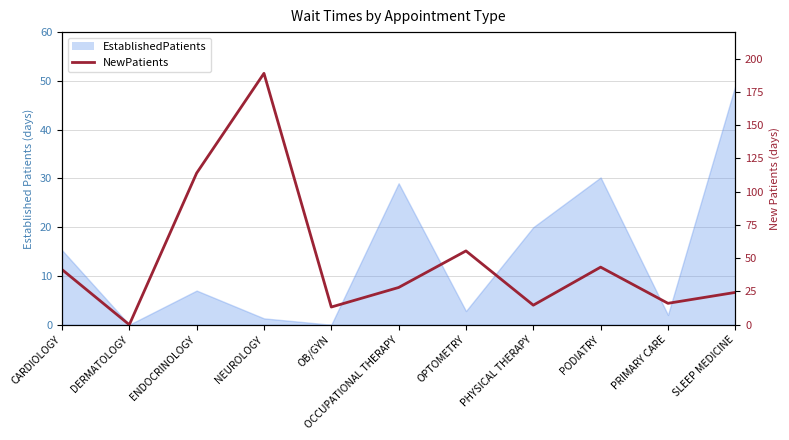

What is the value of the 10th point from the left?

16.1